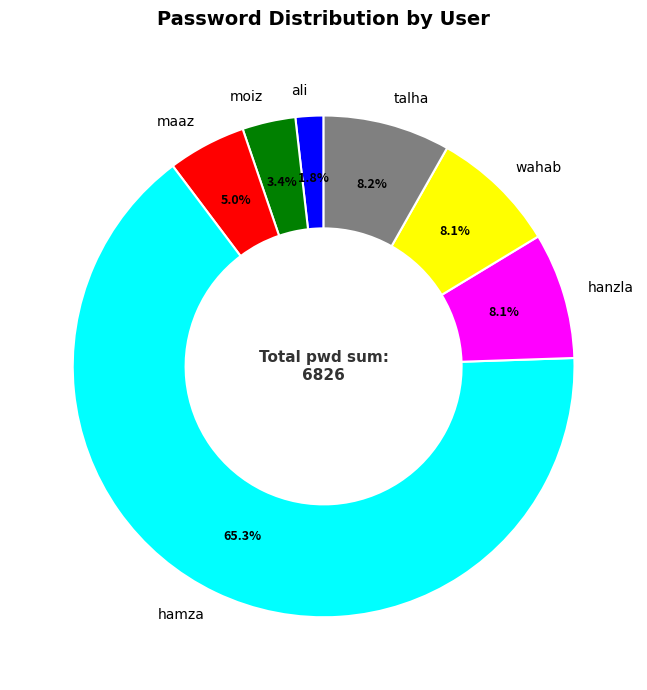

What percentage is NOT represented by wahab?

91.9%